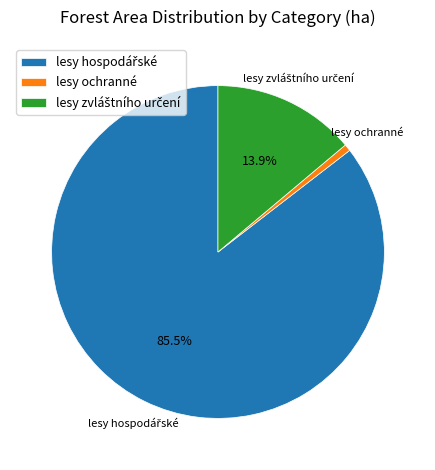

Which category has the smallest portion of the pie?

lesy ochranné